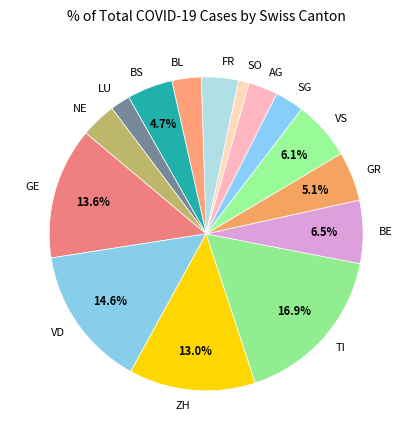

How much of the chart is everything except VS?

93.9%